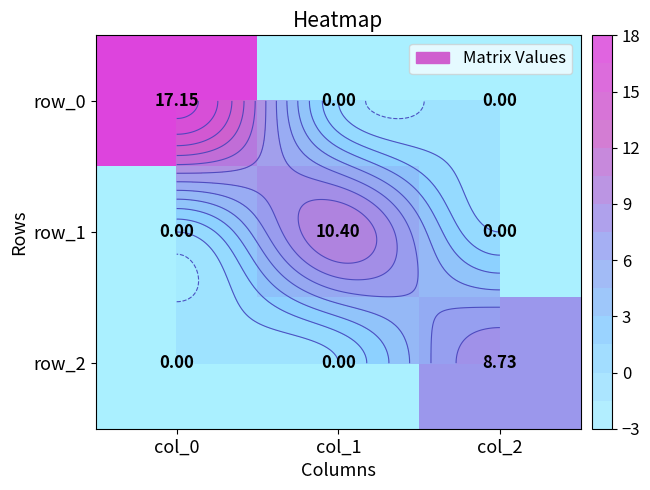

At which category is the sum across all series the highest?

col_0